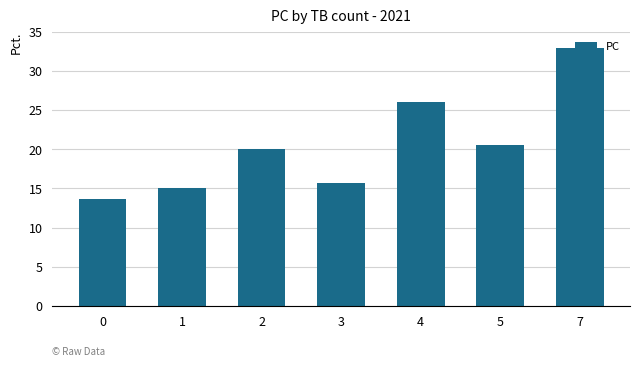

Does the chart contain any negative values?

No